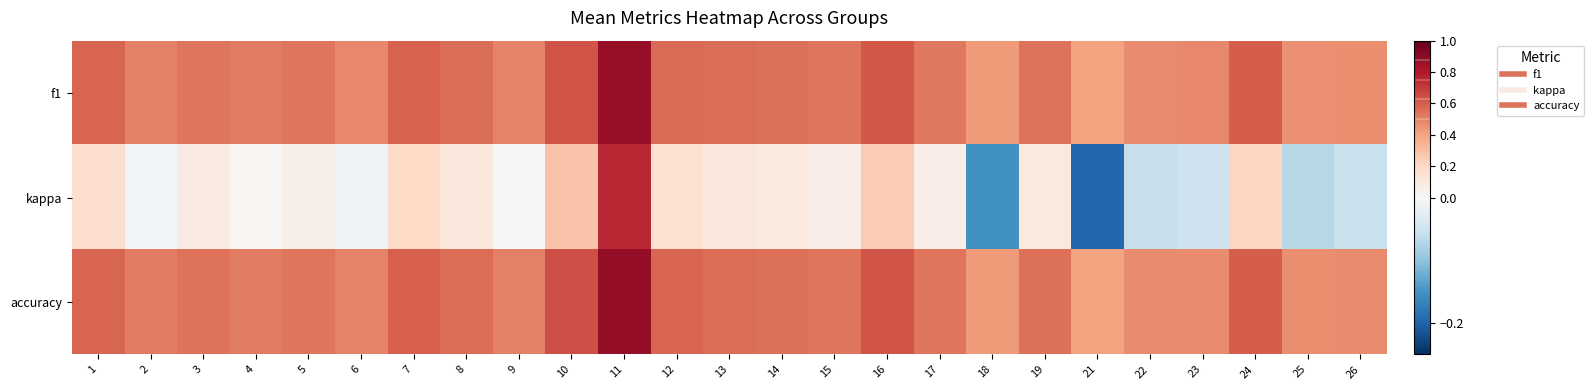

Which category has the highest value across all series?

11